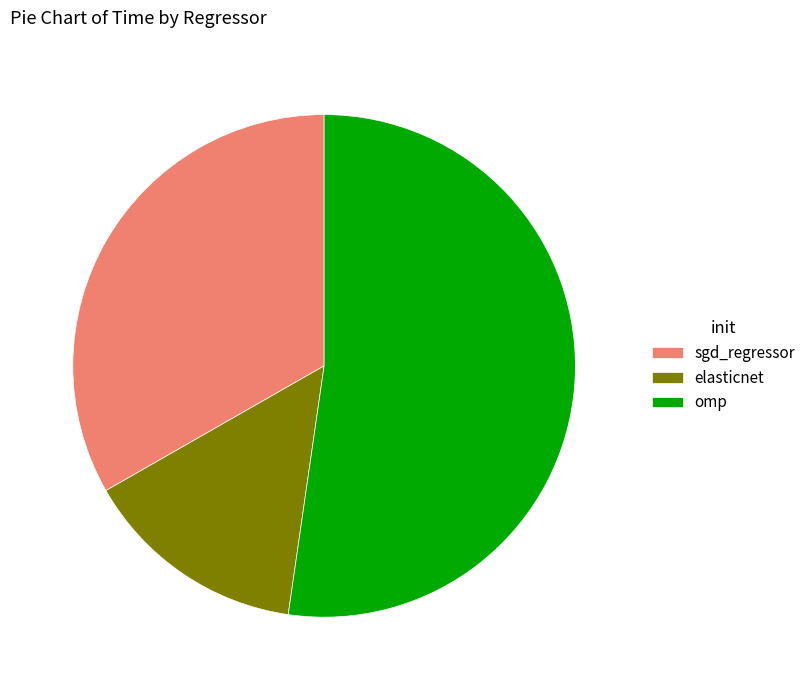

True or false: omp accounts for 57% of the total.

False